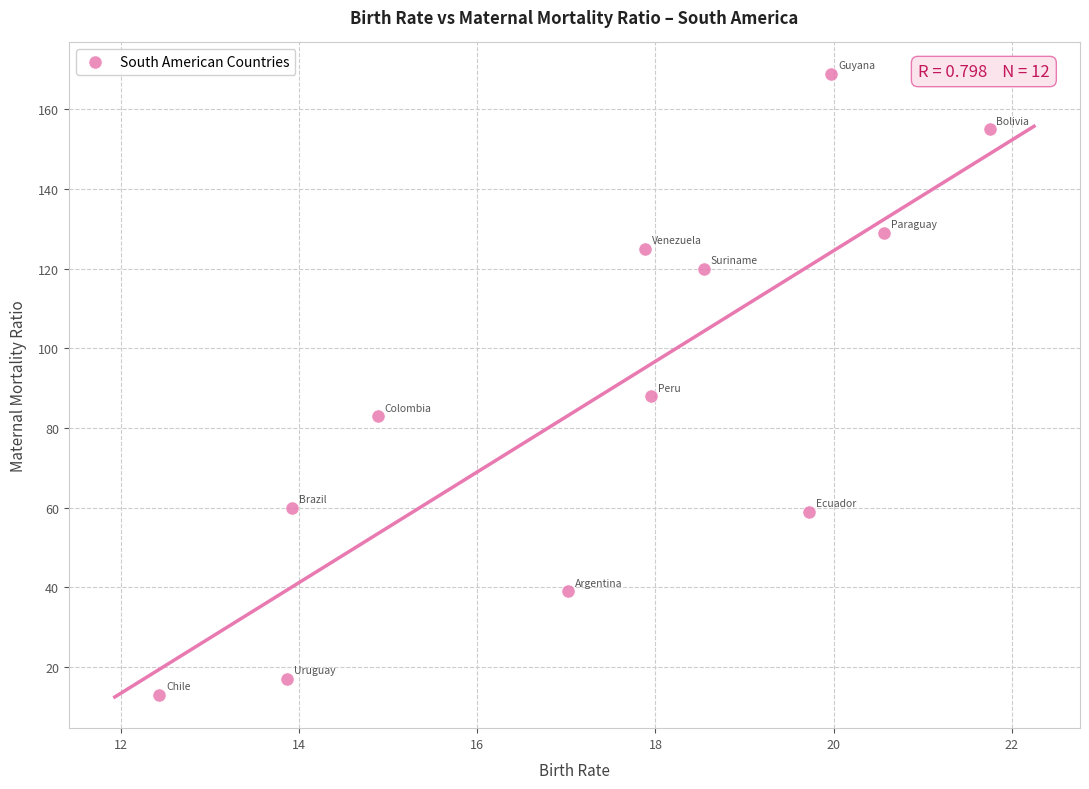

What Y value in the scatter plot is closest to 91?

88